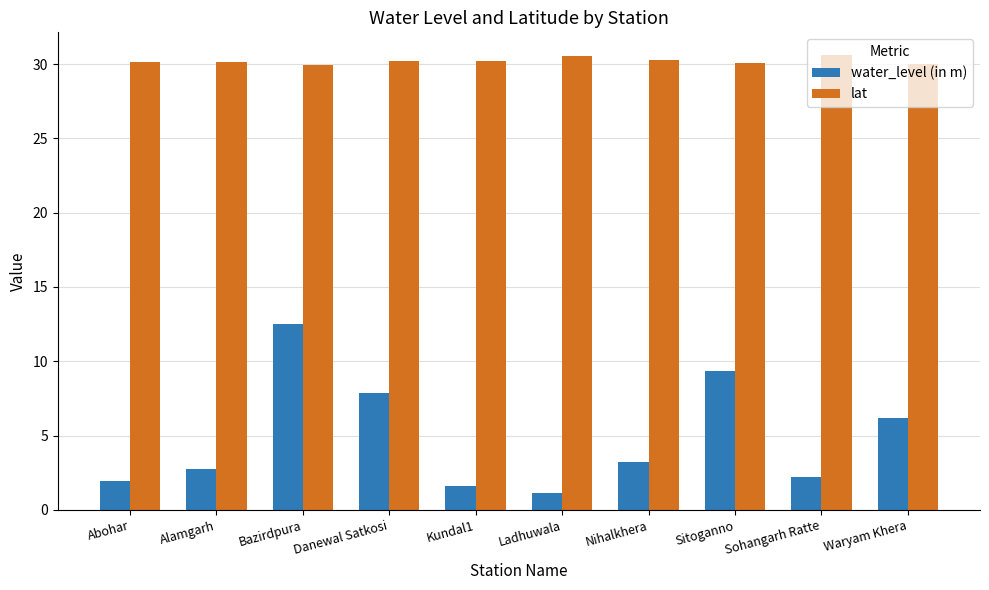

The water_level (in m) series shows 0.6 at Abohar. True or false?

False